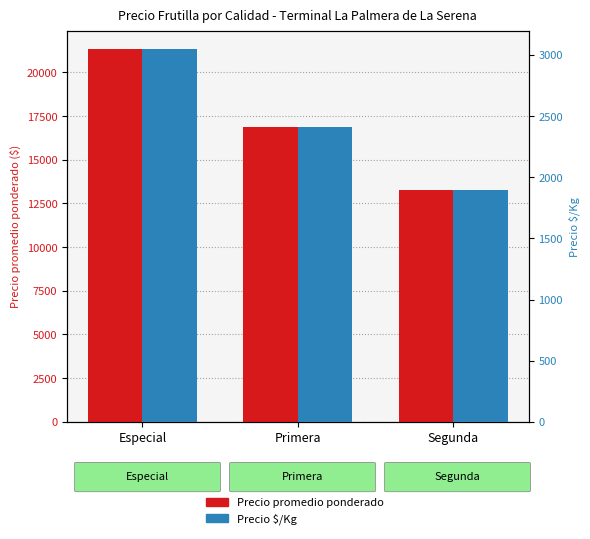

Reading right to left, list all the values displayed in this chart.

Precio promedio ponderado: Segunda=13286	Primera=16854	Especial=21327
Precio $/Kg: Segunda=1898	Primera=2408	Especial=3046